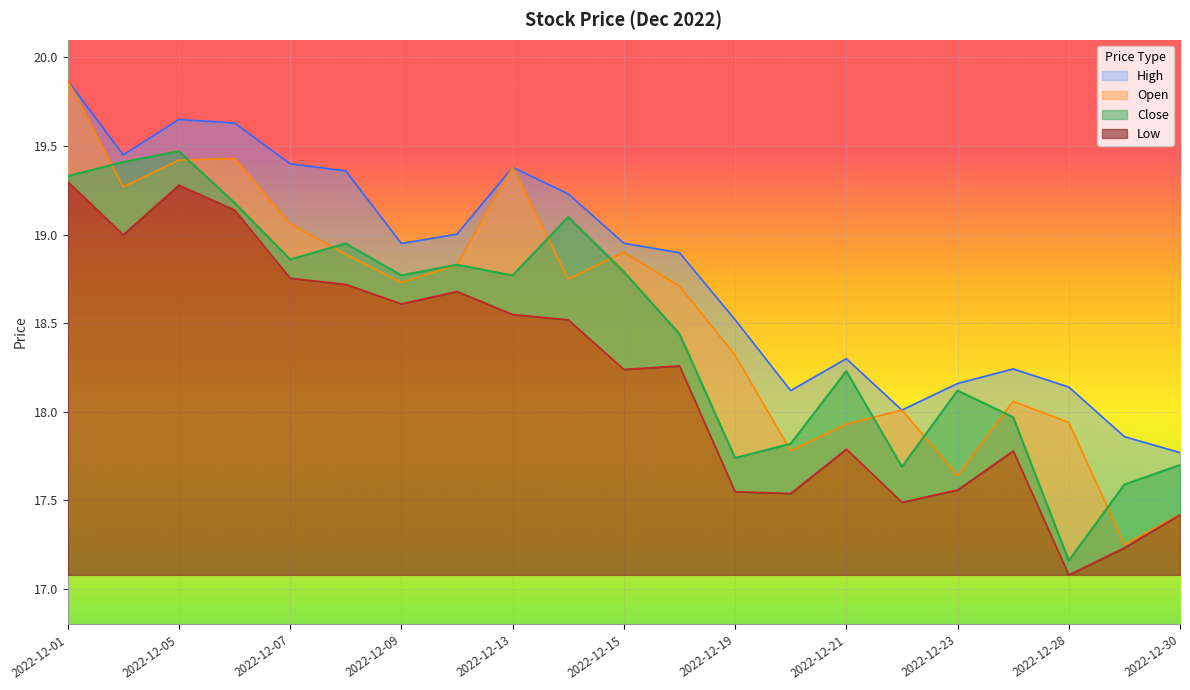

What is the minimum value for Close?

17.2